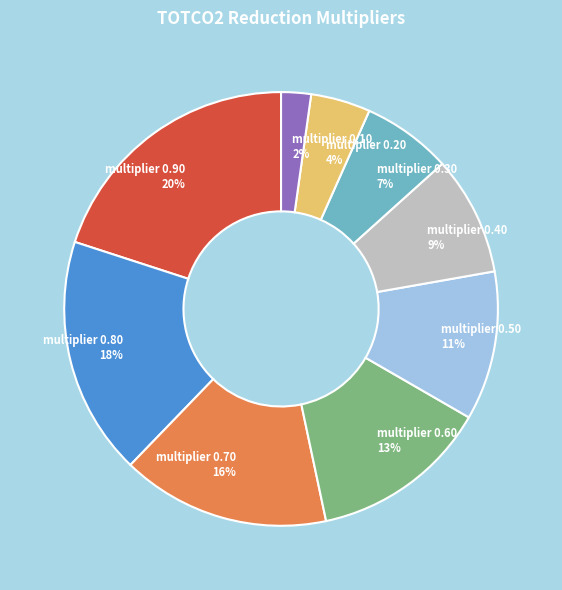

Which category has the smallest portion of the pie?

multiplier 0.10